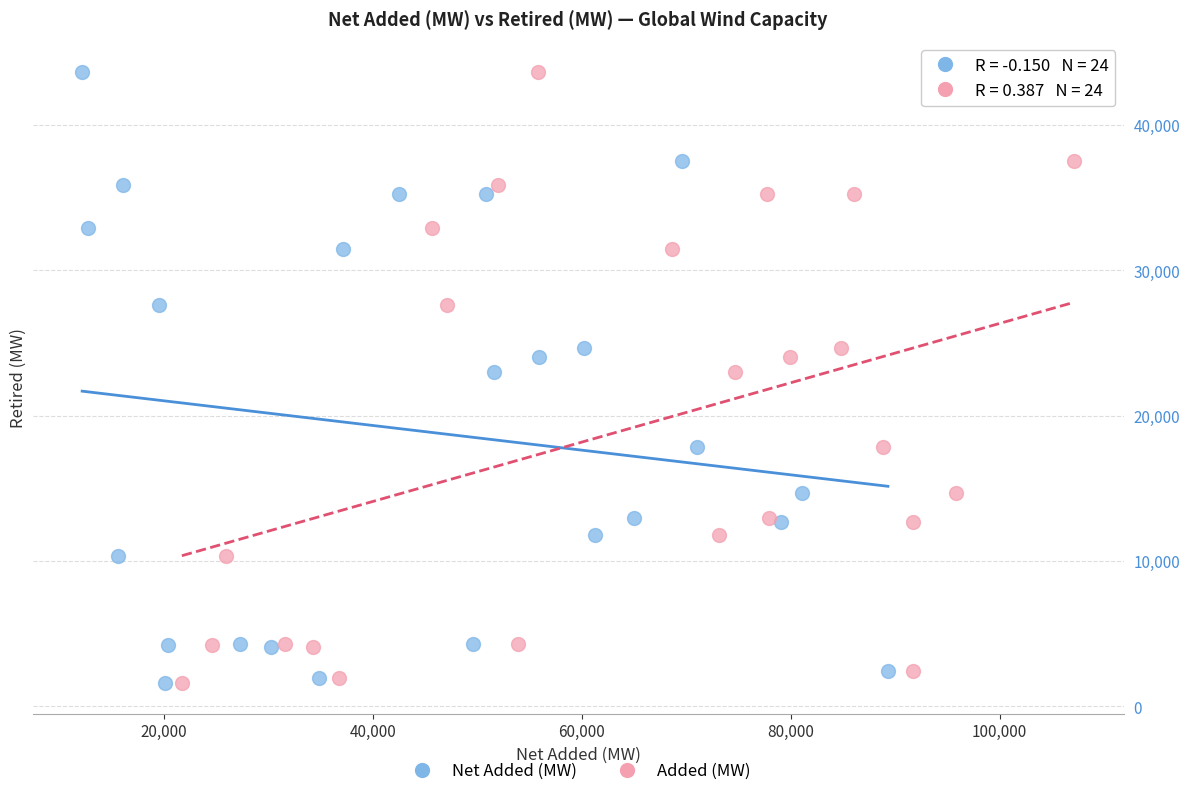

What are all the series names shown in the legend?

Net Added (MW), Added (MW)